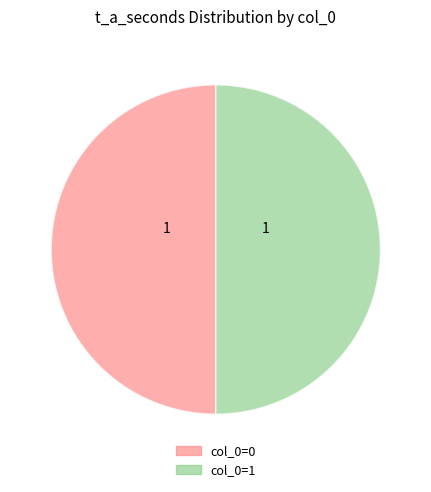

What is the ratio of the value at col_0=0 to the value at col_0=1?

1.0